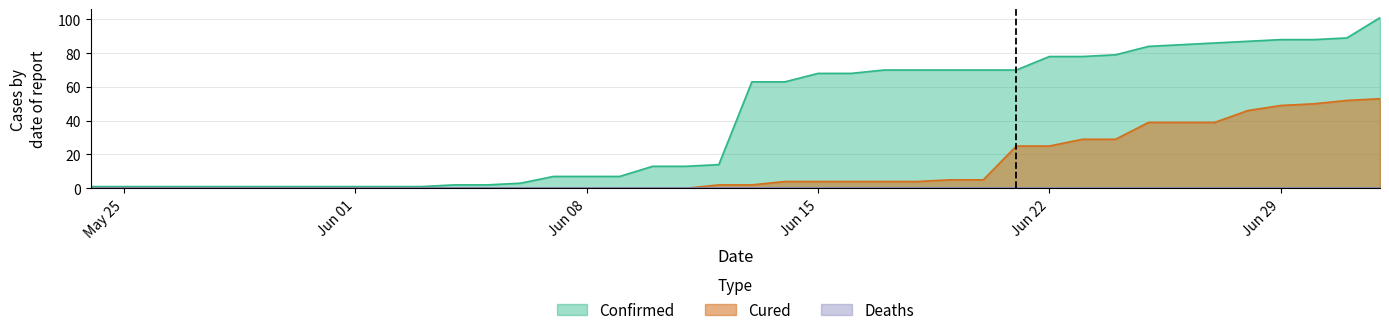

How many data points in Confirmed are less than 63?

20